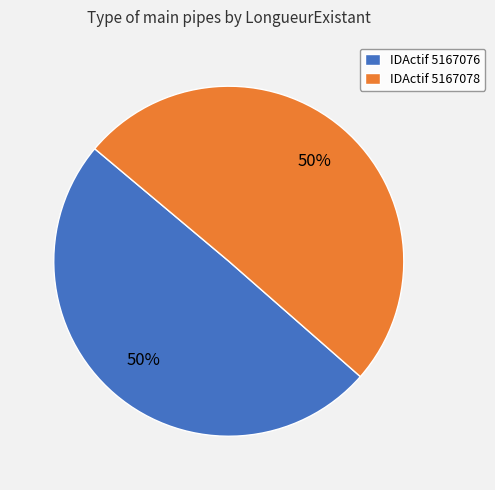

To the nearest percent, what is the combined percentage of IDActif 5167078 and IDActif 5167076?

100%